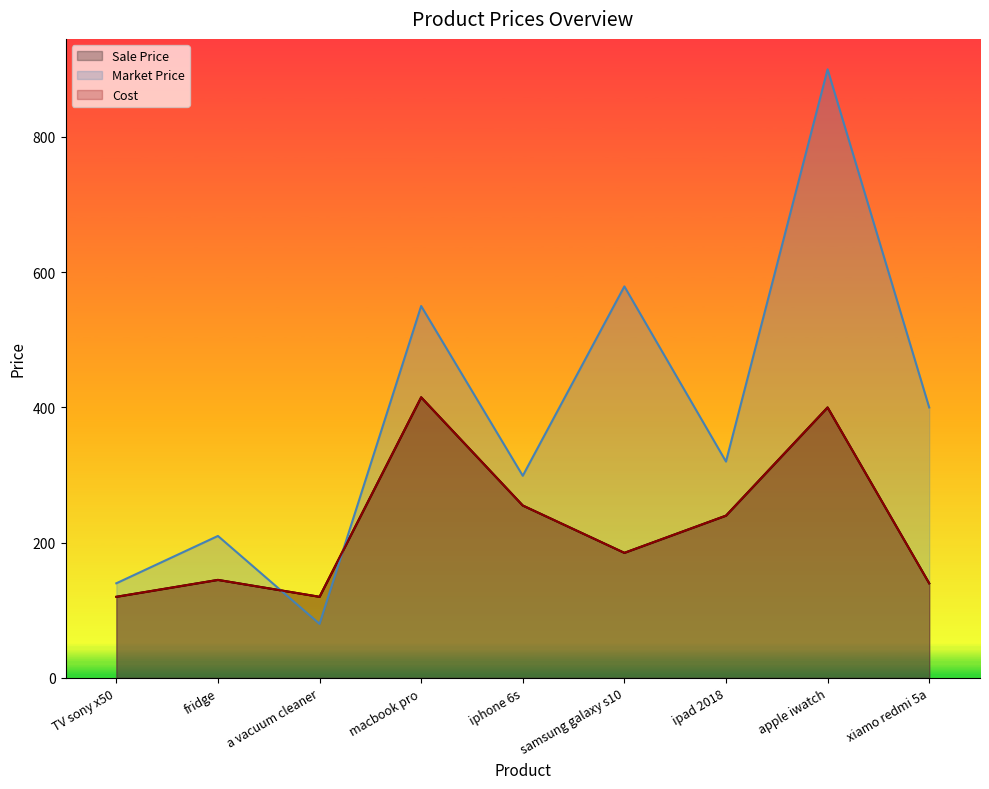

What is the difference between the highest and lowest values at a vacuum cleaner?

40